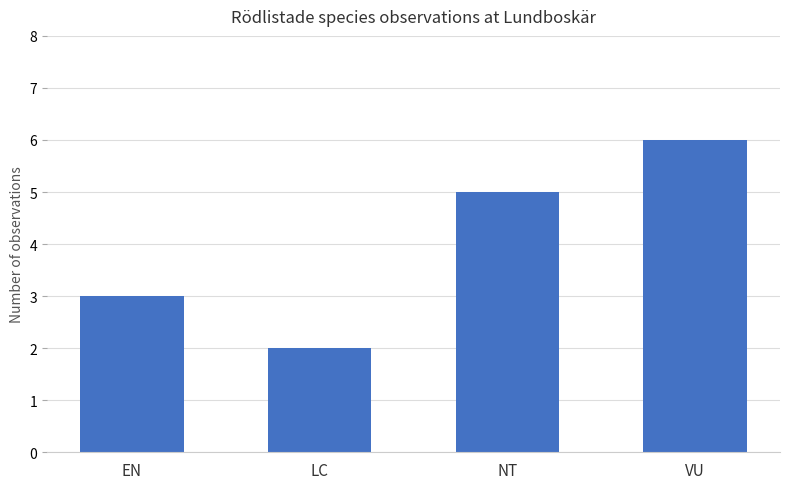

What position from the right is NT?

2